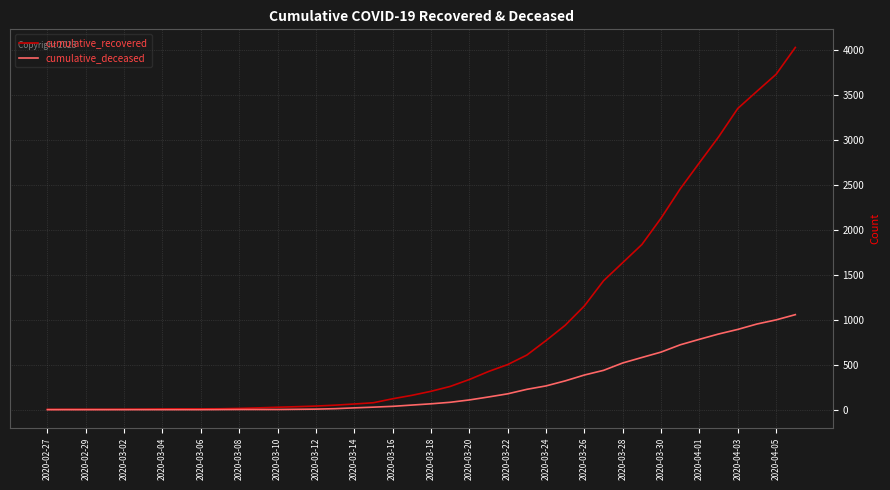

How many categories are shown in the chart?

40